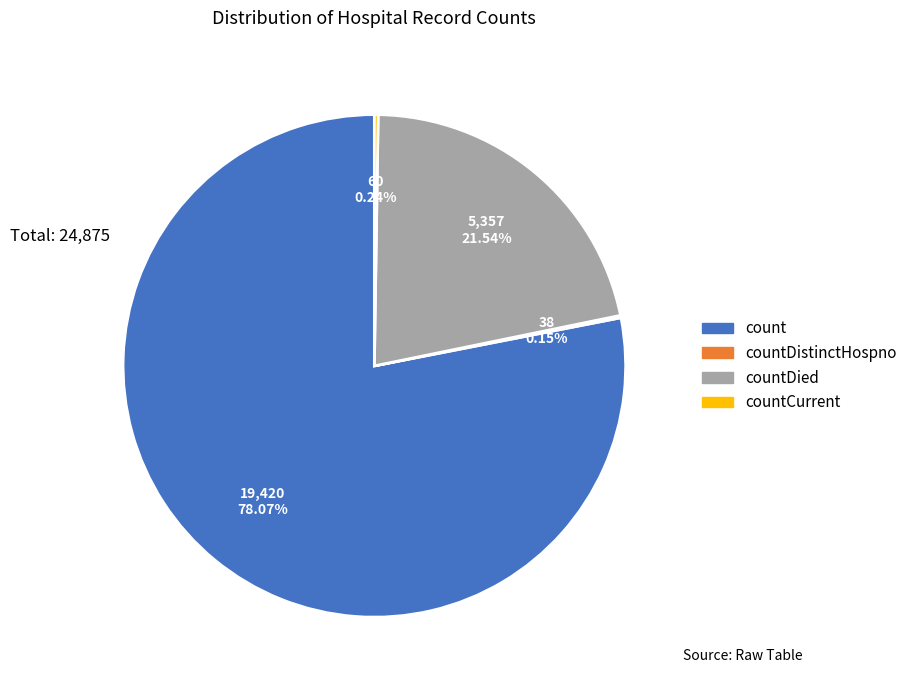

Is there a majority slice in this chart?

Yes